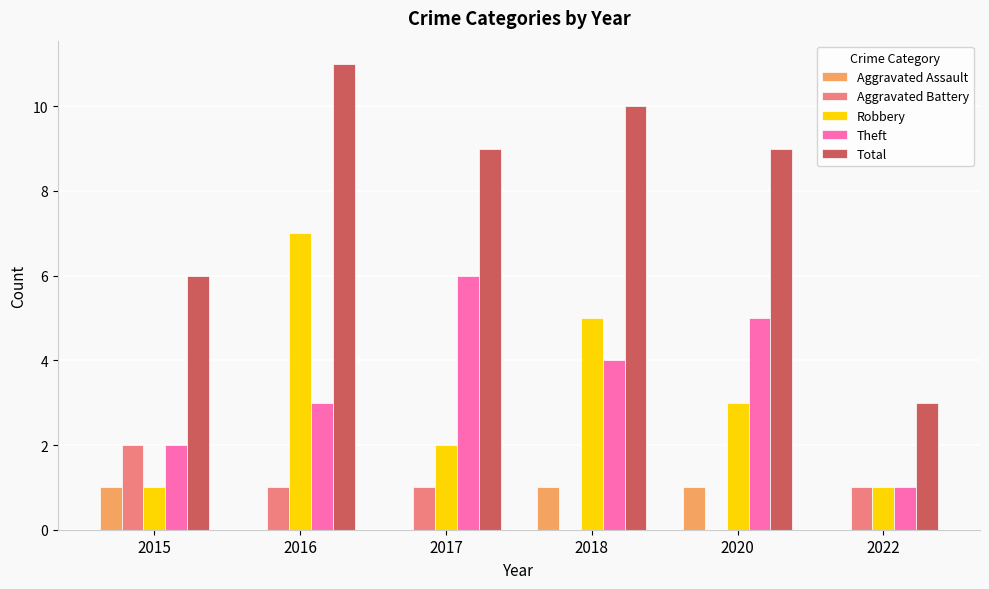

True or false: Theft has a value of 3 at 2018.

False